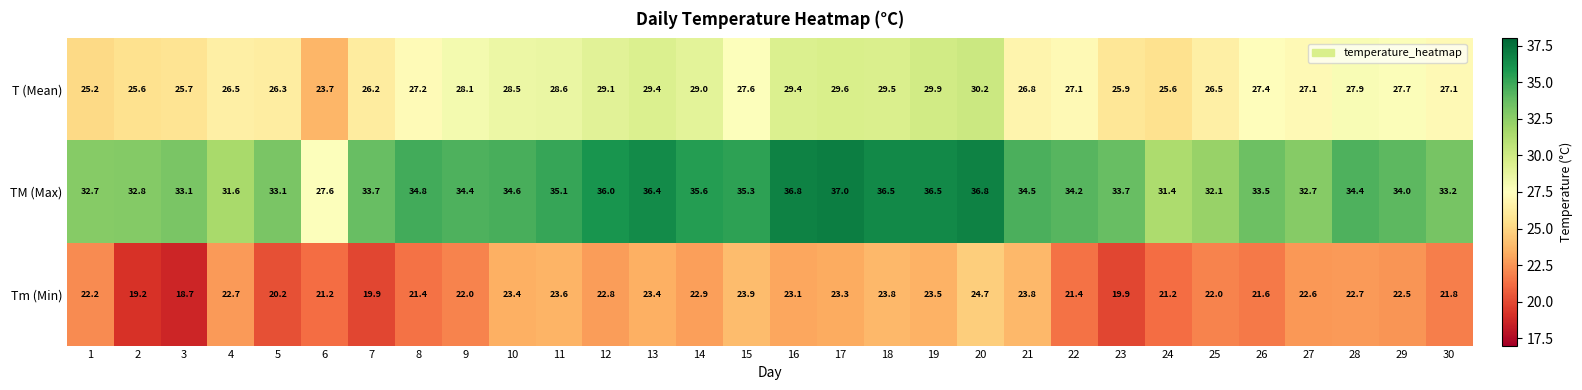

Rank the series at 16 from lowest to highest value.

Tm (Min), T (Mean), TM (Max)